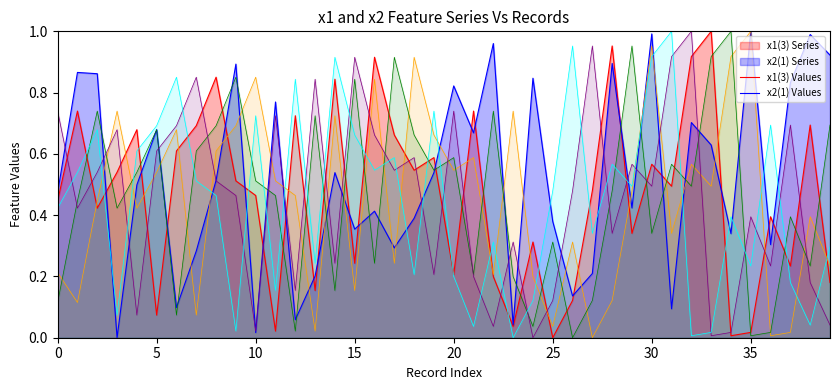

At which category is the sum across all series the highest?

30